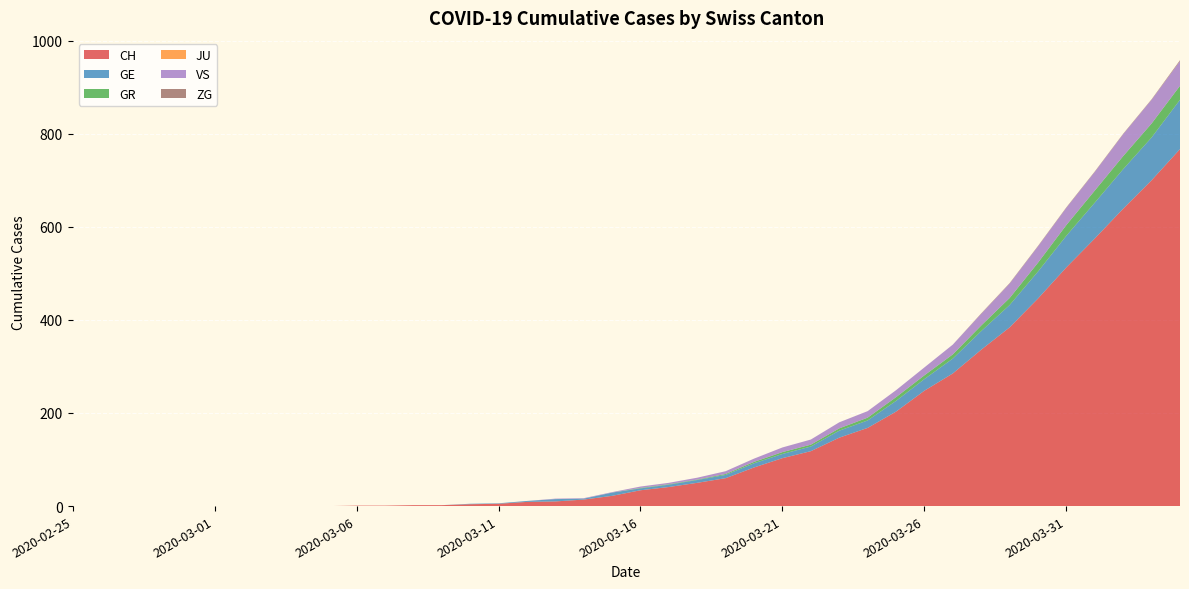

Reading right to left, transcribe all the data shown in this chart.

CH: 767	700	639	575	513	446	384	336	285	248	203	168	147	118	103	83	60	50	41	34	22	14	10	9	5	4	2	2	1	1	0	0	0	0	0	0	0	0	0	0
GE: 106	92	85	77	68	58	48	40	32	25	23	16	15	10	9	9	7	6	5	4	7	2	5	2	1	1	0	0	0	0	0	0	0	0	0	0	0	0	0	0
GR: 30	30	28	26	23	19	15	12	9	8	8	6	5	4	4	3	2	1	1	1	0	0	0	0	0	0	0	0	0	0	0	0	0	0	0	0	0	0	0	0
JU: 0	0	0	0	0	0	0	0	0	0	0	0	0	0	0	0	0	0	0	0	0	0	0	0	0	0	0	0	0	0	0	0	0	0	0	0	0	0	0	0
VS: 53	51	47	40	37	35	31	25	21	17	15	14	13	11	10	7	6	4	3	3	1	1	1	0	0	0	0	0	0	0	0	0	0	0	0	0	0	0	0	0
ZG: 2	1	1	1	1	1	1	1	0	0	0	0	0	0	0	0	0	0	0	0	0	0	0	0	0	0	0	0	0	0	0	0	0	0	0	0	0	0	0	0